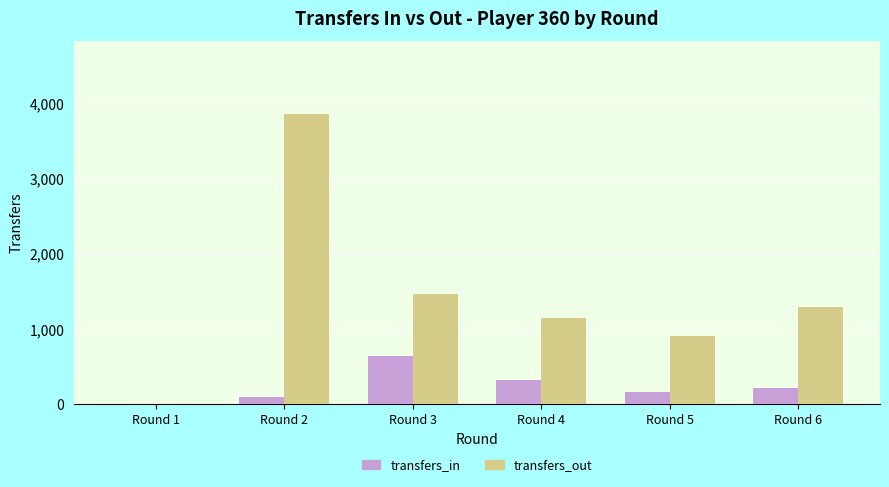

How many distinct data groups are displayed?

2